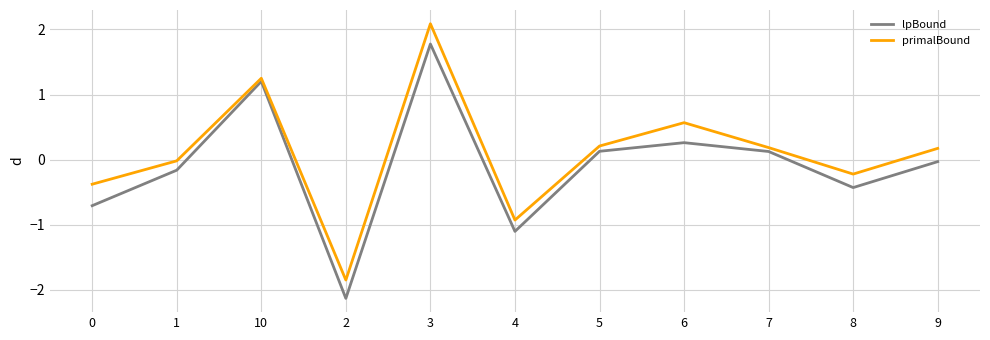

The value of lpBound at 6 is 0.3. True or false?

True